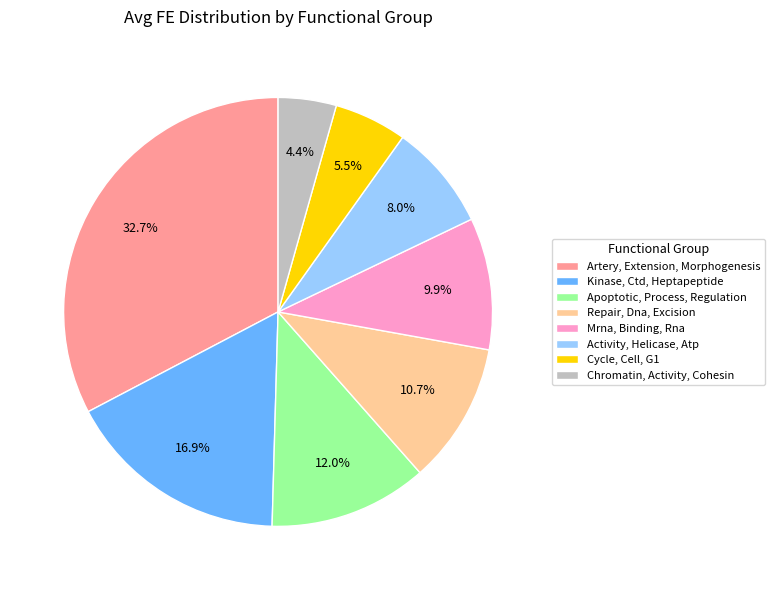

How many slices are in this pie chart?

8